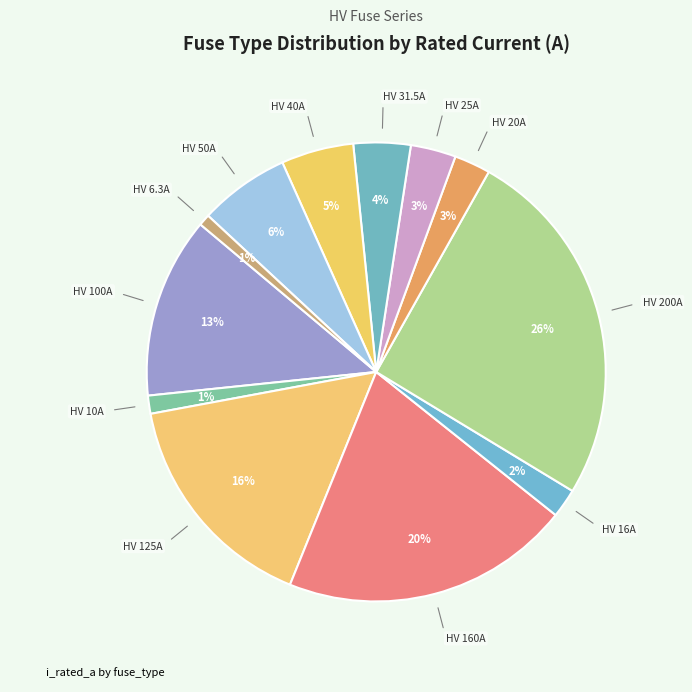

Which slice is the largest?

HV 200A